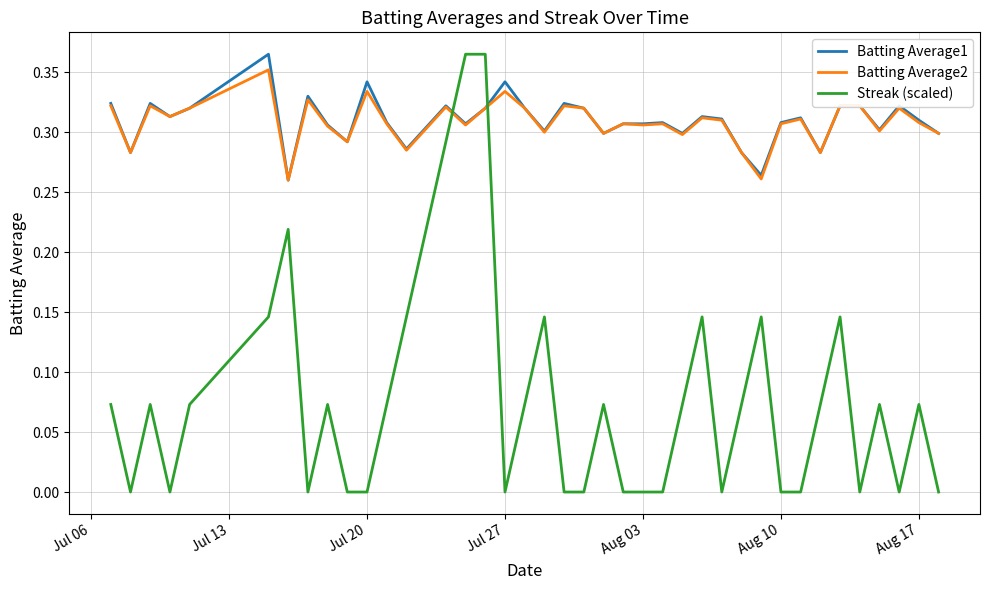

True or false: Streak (scaled) and Batting Average2 intersect in this chart.

True